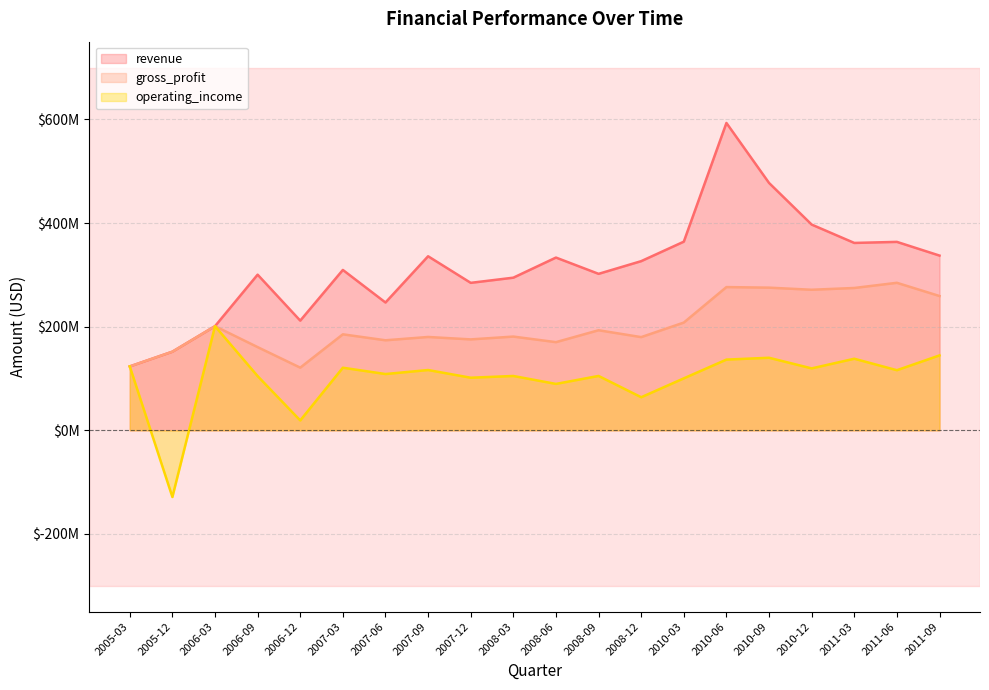

What is the spread (max minus min) of values at 2011-09?

192628000